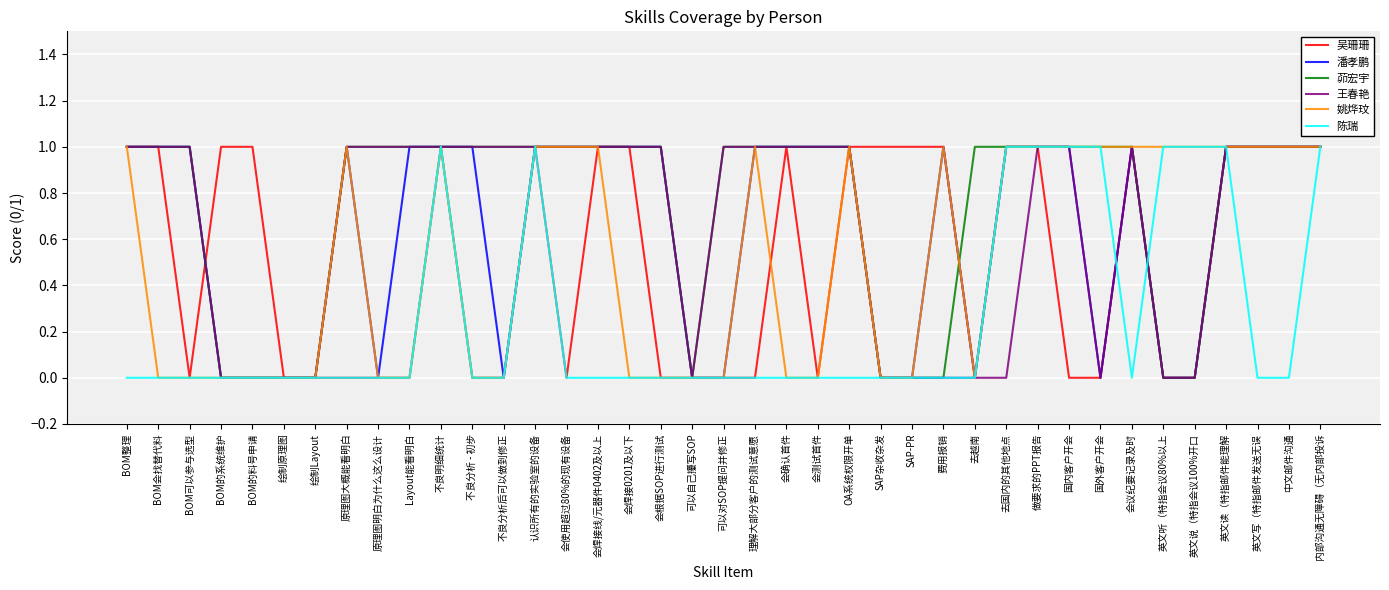

What position from the left is BOM会找替代料?

2